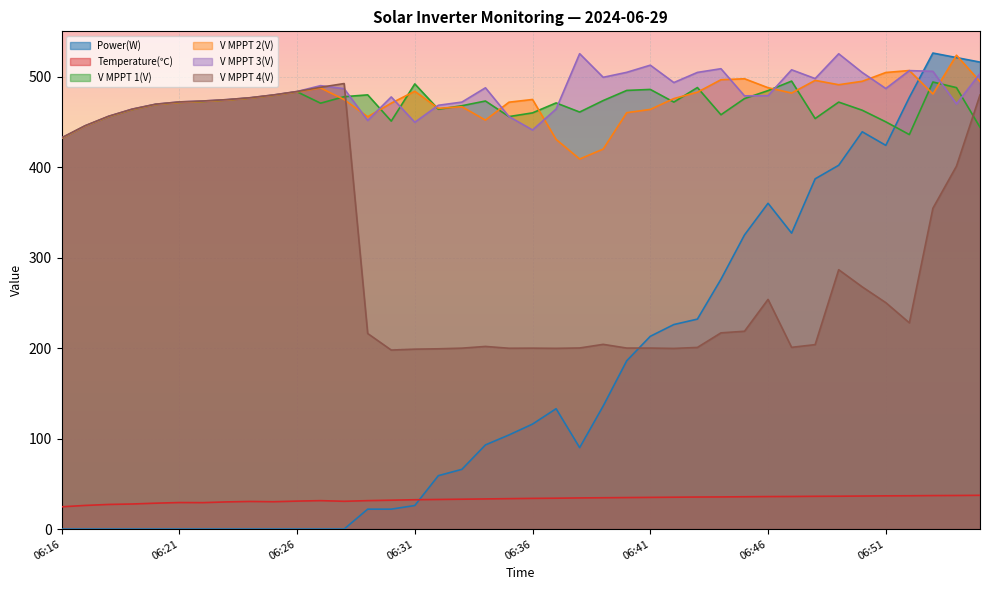

Which series has the largest total across all categories?

V MPPT 3(V)